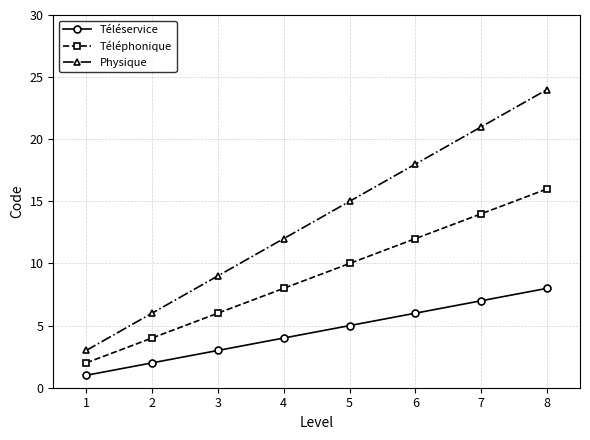

What is the smallest value displayed?

1